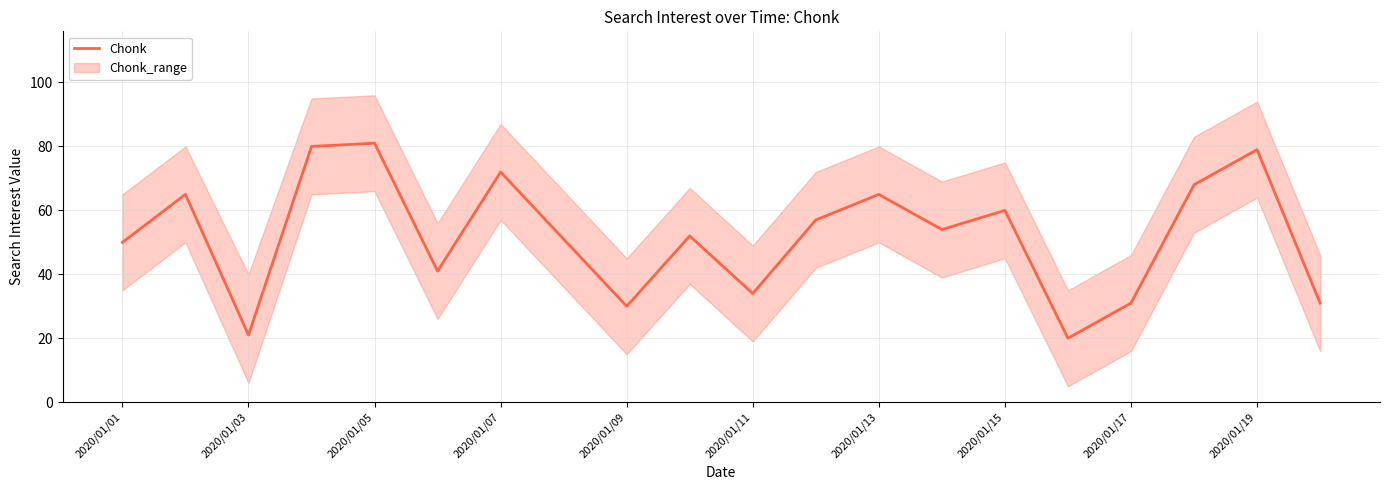

How many interior local valleys (lower than both neighbors) does the data have?

6